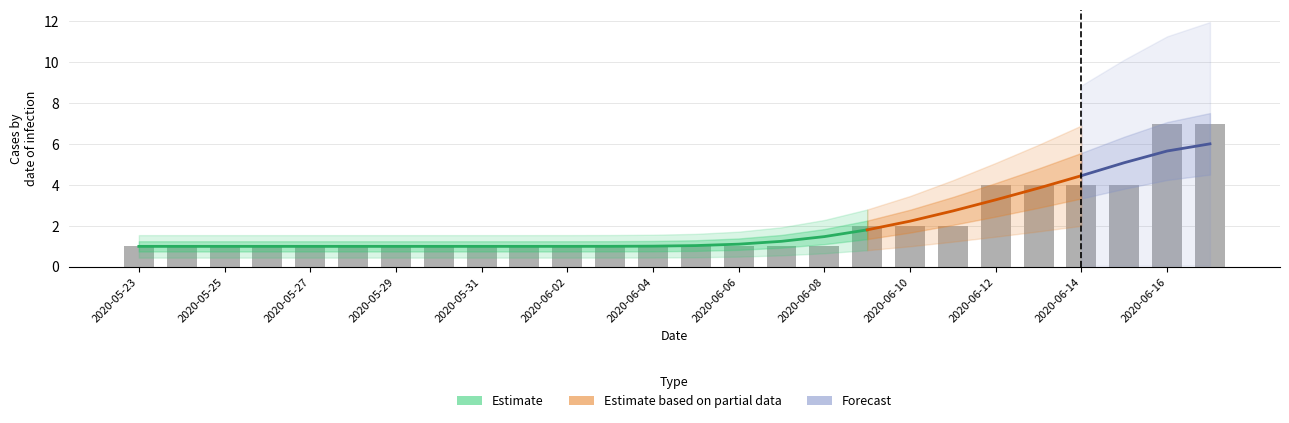

What is the value of the 15th bar from the left?

1